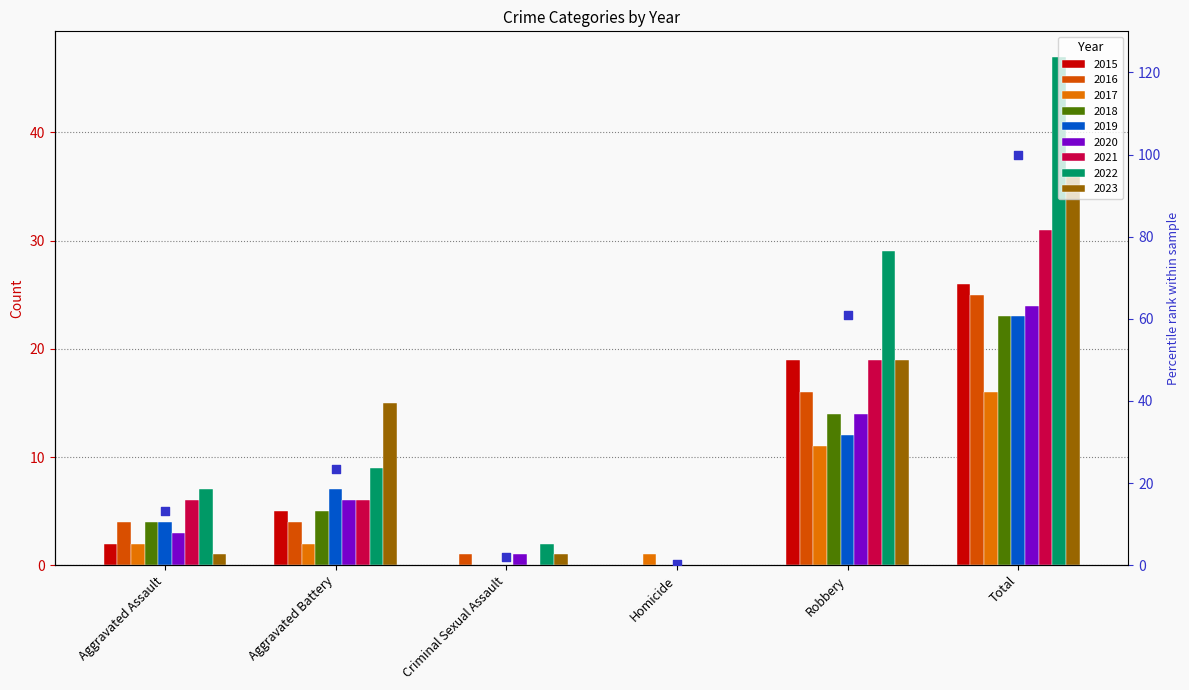

Approximately how many times larger is the value at Total compared to Criminal Sexual Assault?

50.2